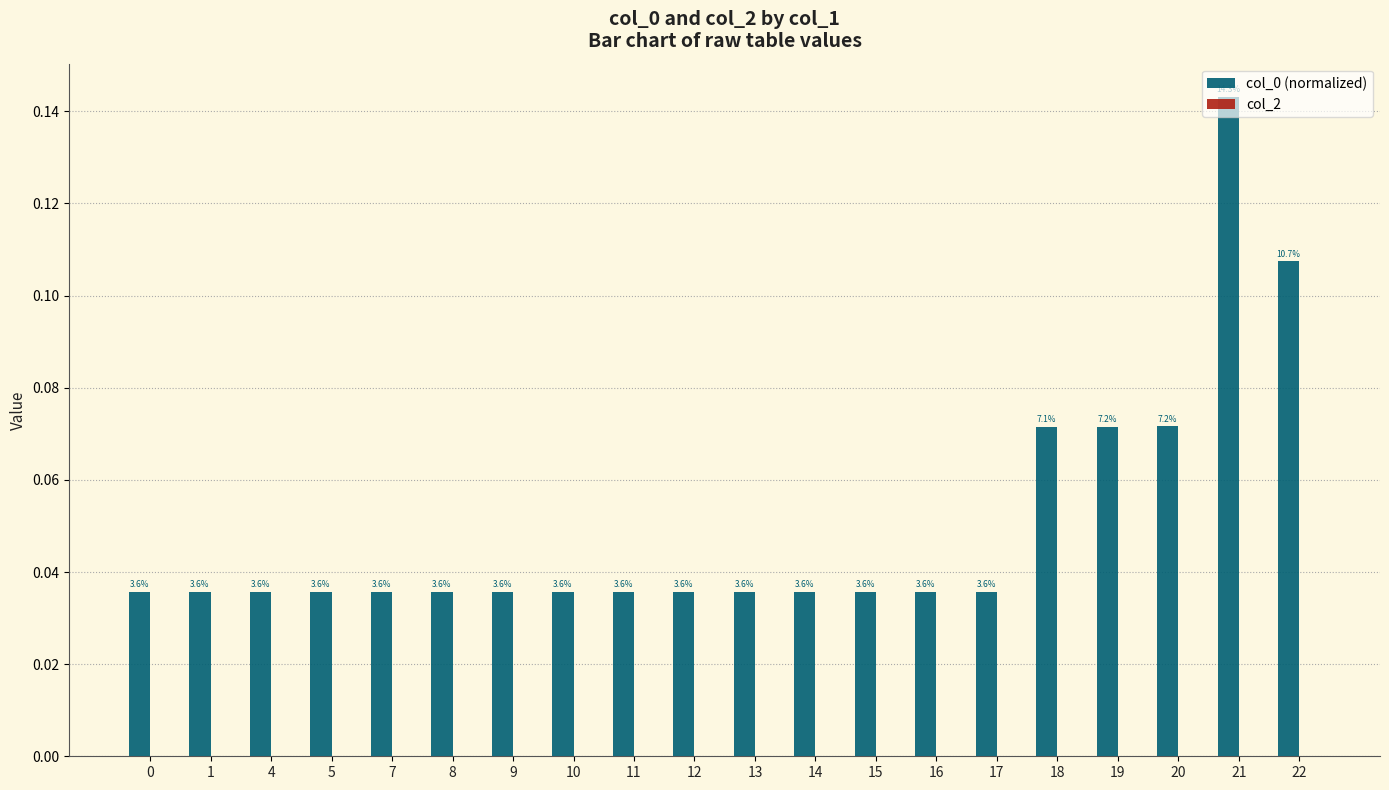

How many bars are there in total?

20